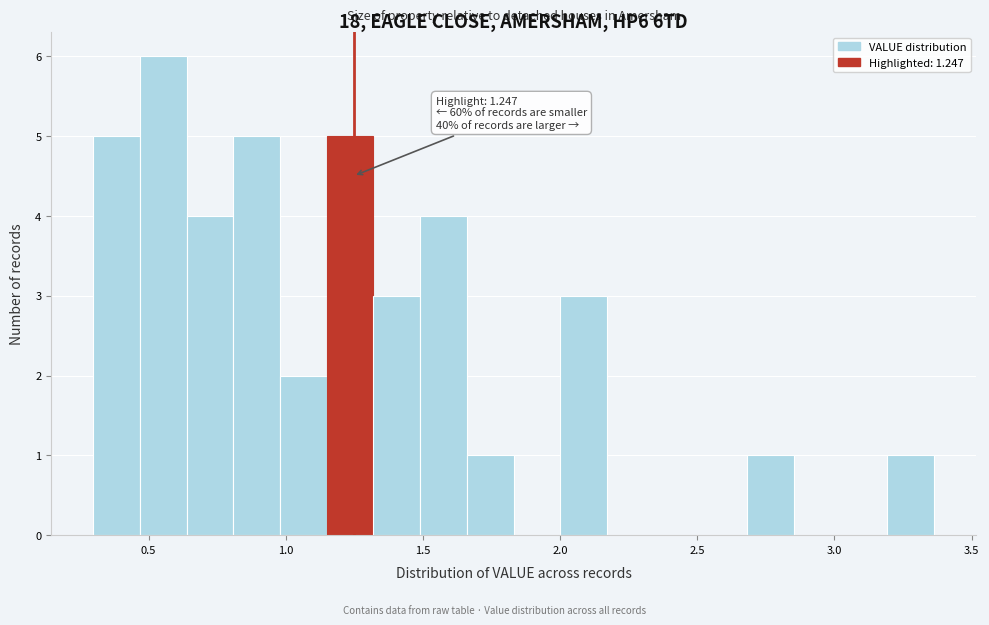

Read against the x-axis, roughly where is the centre of the tallest bar?

0.55